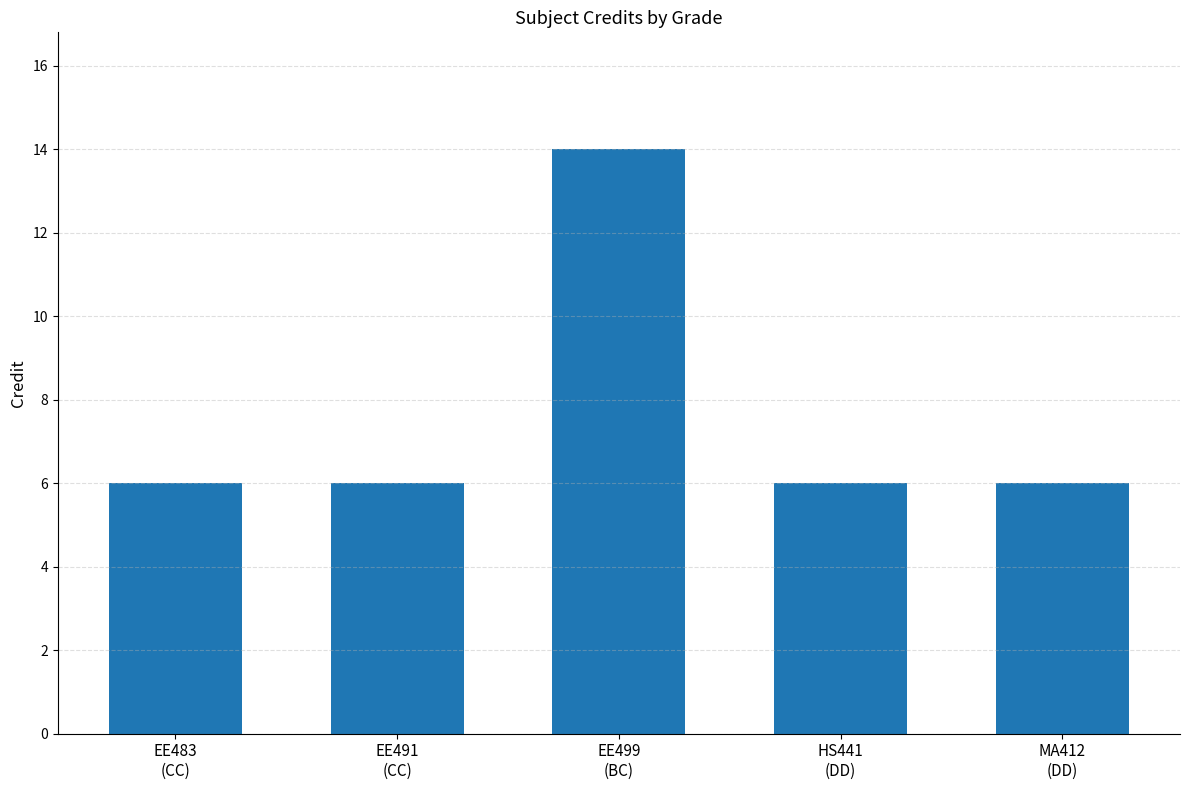

Reading left to right, extract all data points from this chart.

EE483
(CC)=6	EE491
(CC)=6	EE499
(BC)=14	HS441
(DD)=6	MA412
(DD)=6